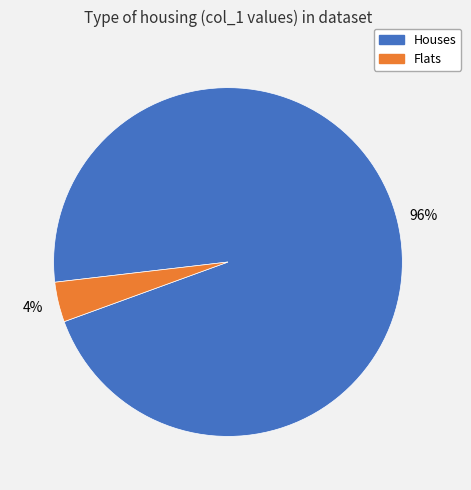

Does Flats represent more than half of the total?

No